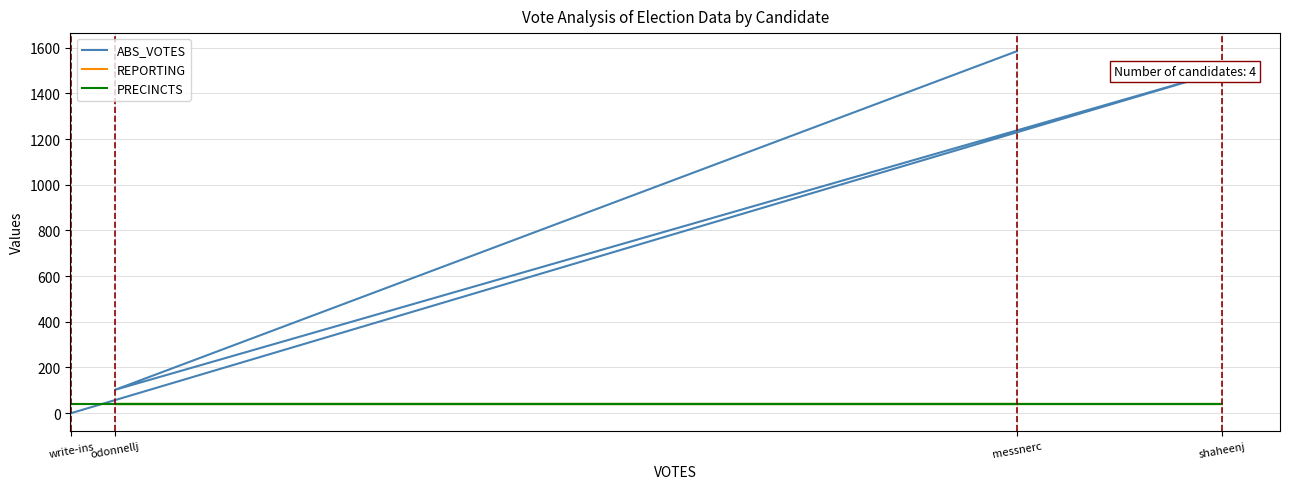

Is this an area chart (filled region under the line)?

No